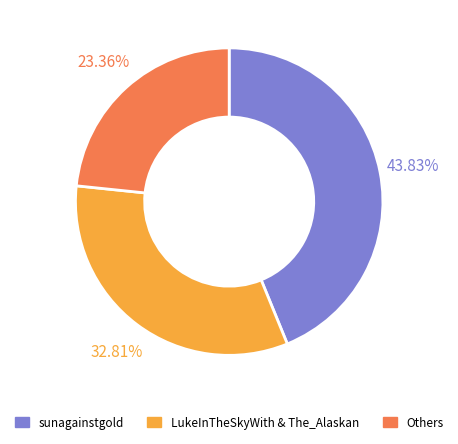

Is there any slice that represents more than half of the pie?

No